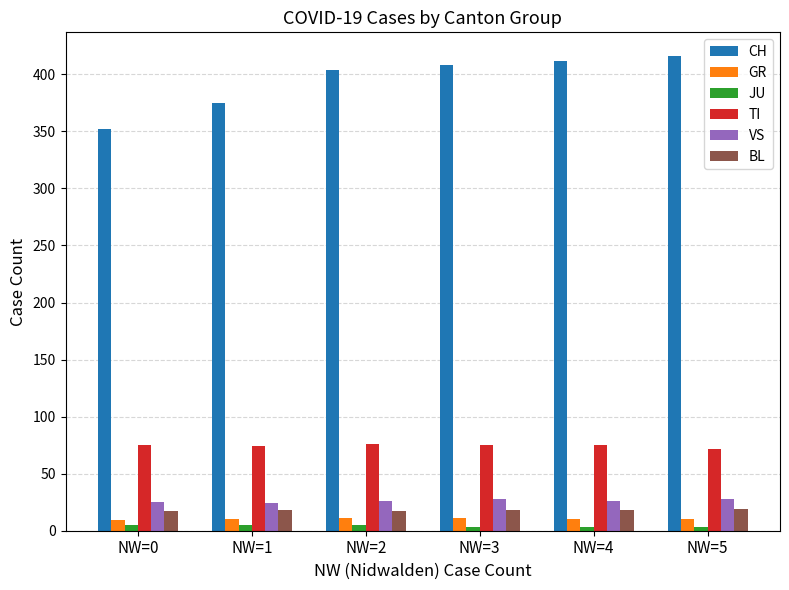

How many series are shown in this chart?

6